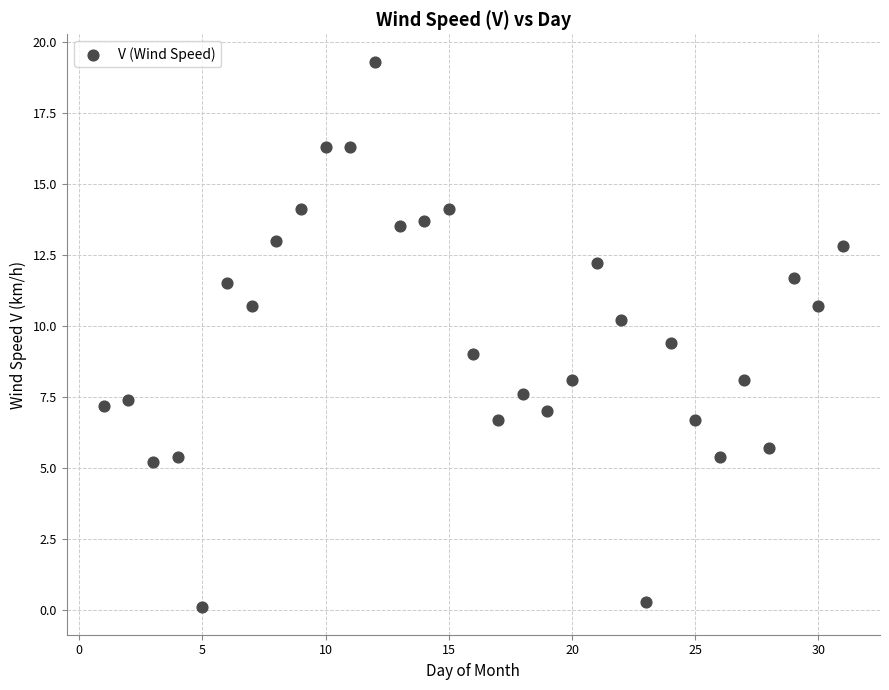

What is the range of Y values (max minus min)?

19.2